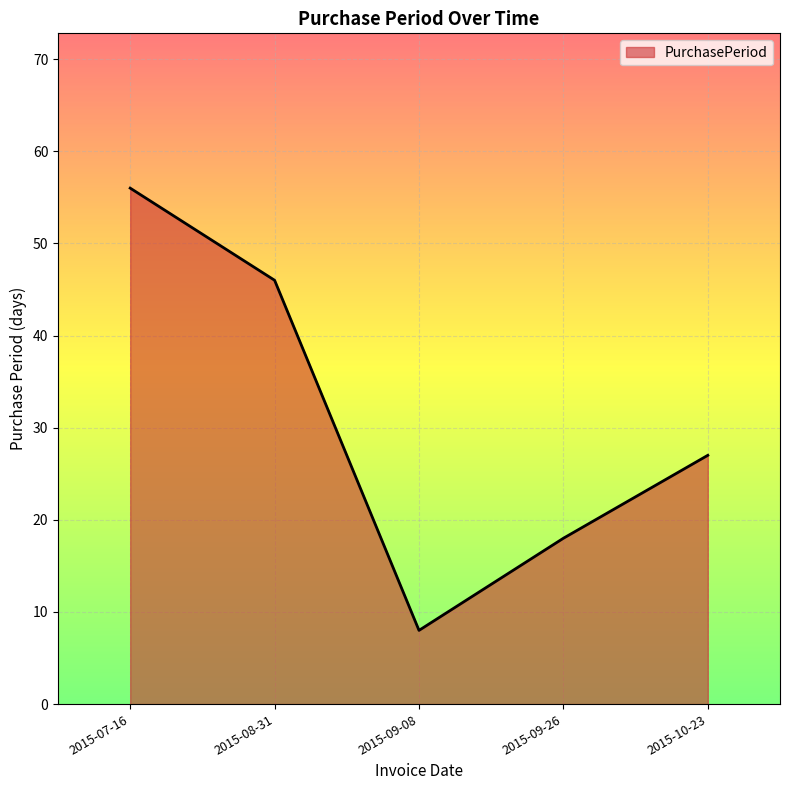

How many lines are shown in the chart?

1